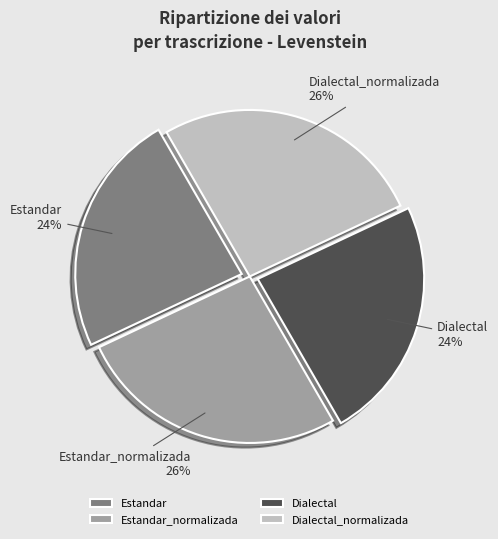

What is the ratio of the value at Dialectal to the value at Estandar?

1.0